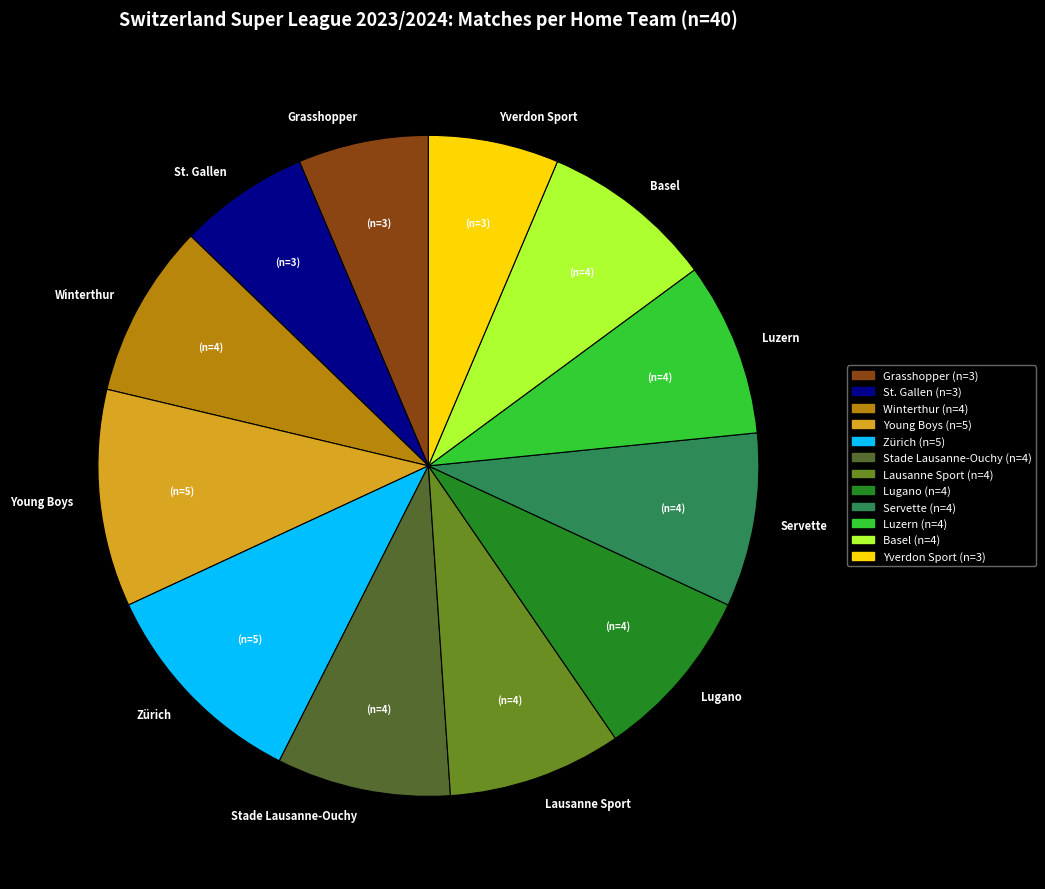

True or false: Zürich accounts for 11% of the total.

True